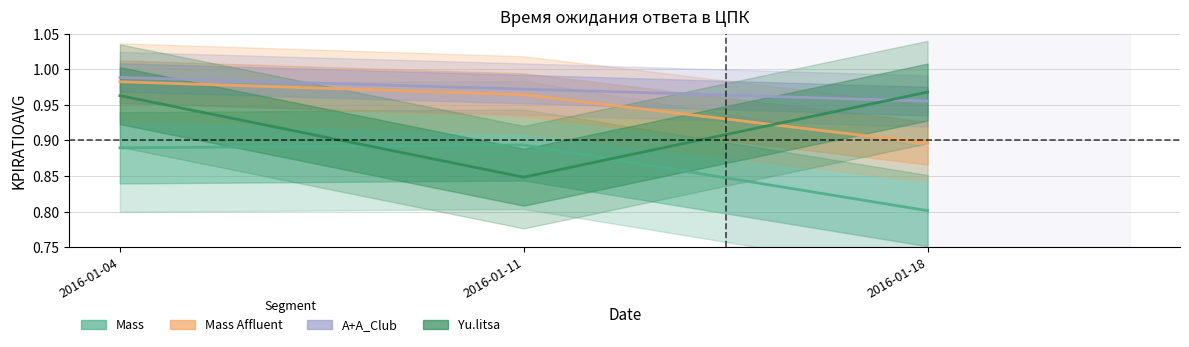

What is the sum of the Yu.litsa values at 2016-01-11 and 2016-01-18?

1.8